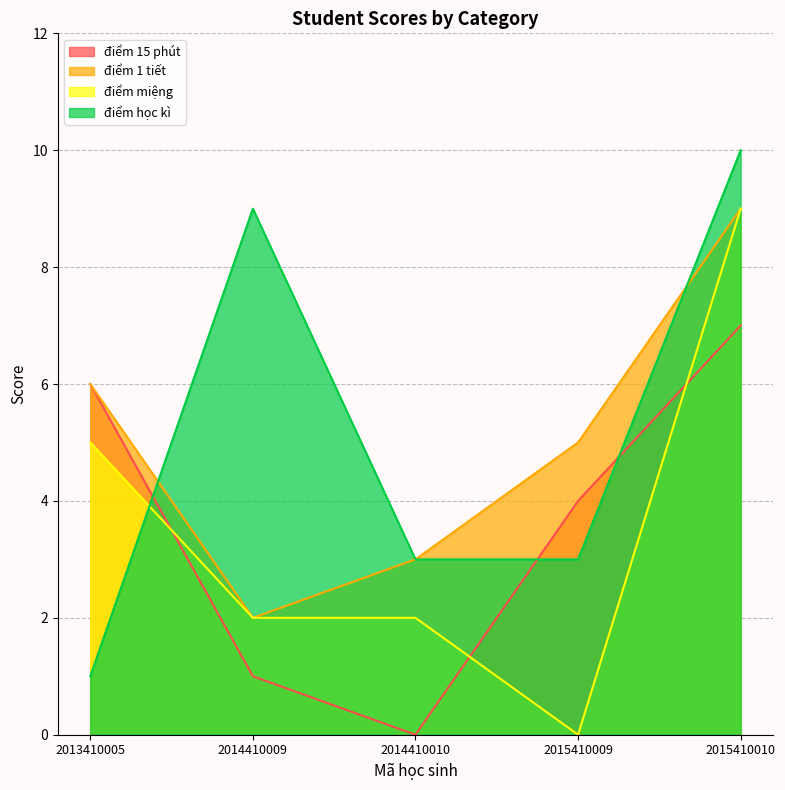

Does the chart have visible grid lines?

Yes